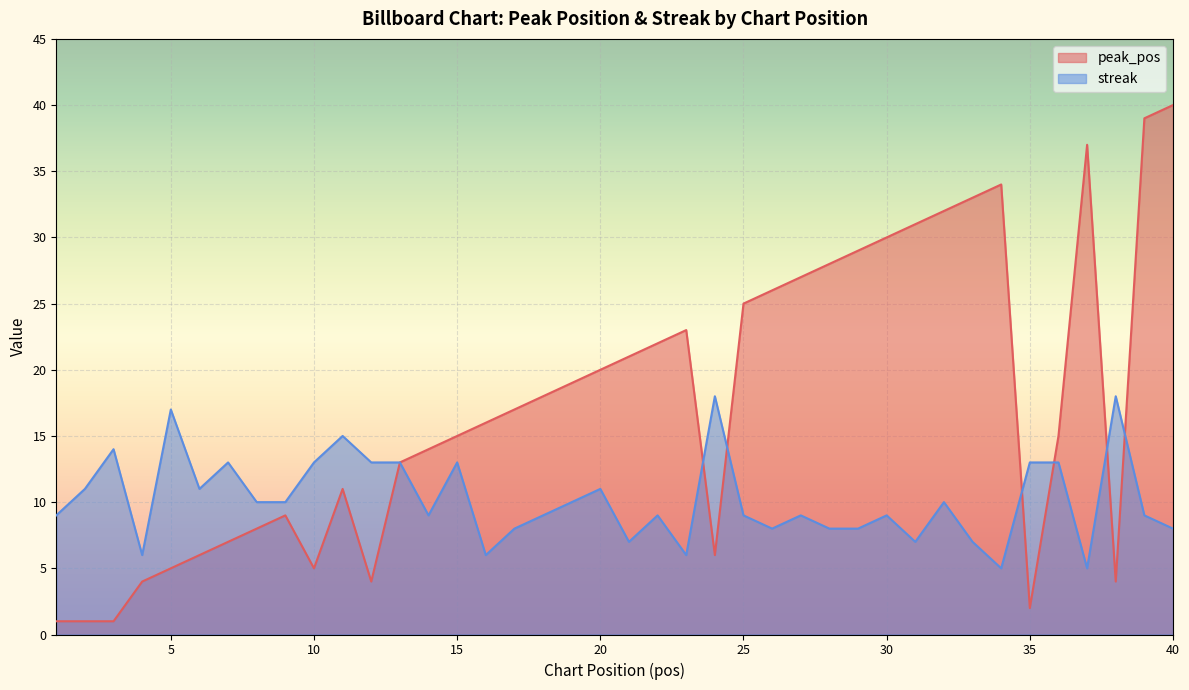

Rank the series at 38 from highest to lowest value.

streak, peak_pos